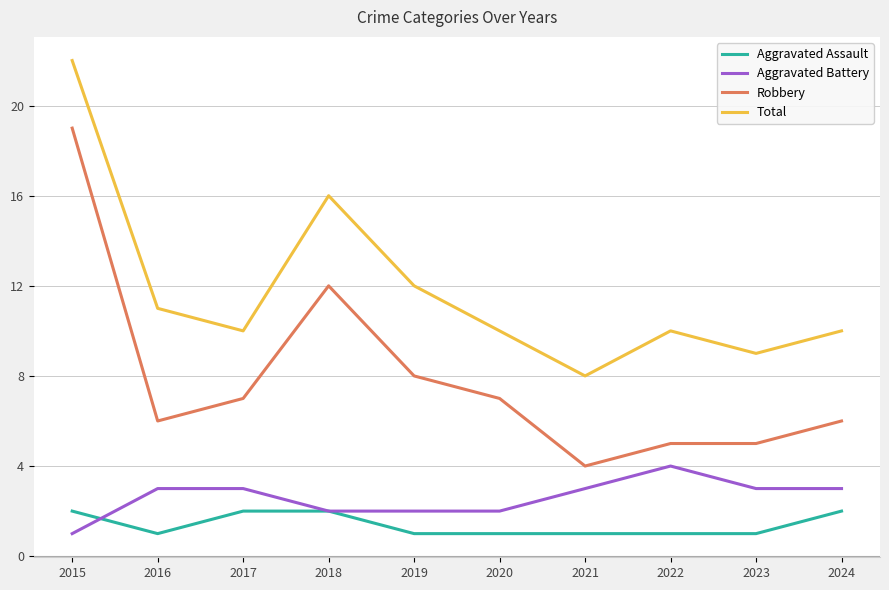

Where does the Robbery series first go above 7?

2015